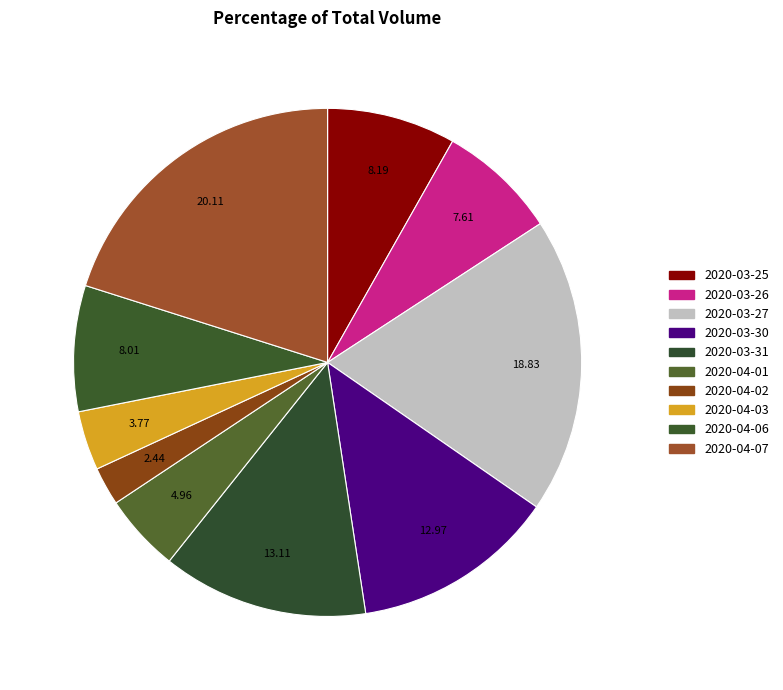

How many slices are in this pie chart?

10